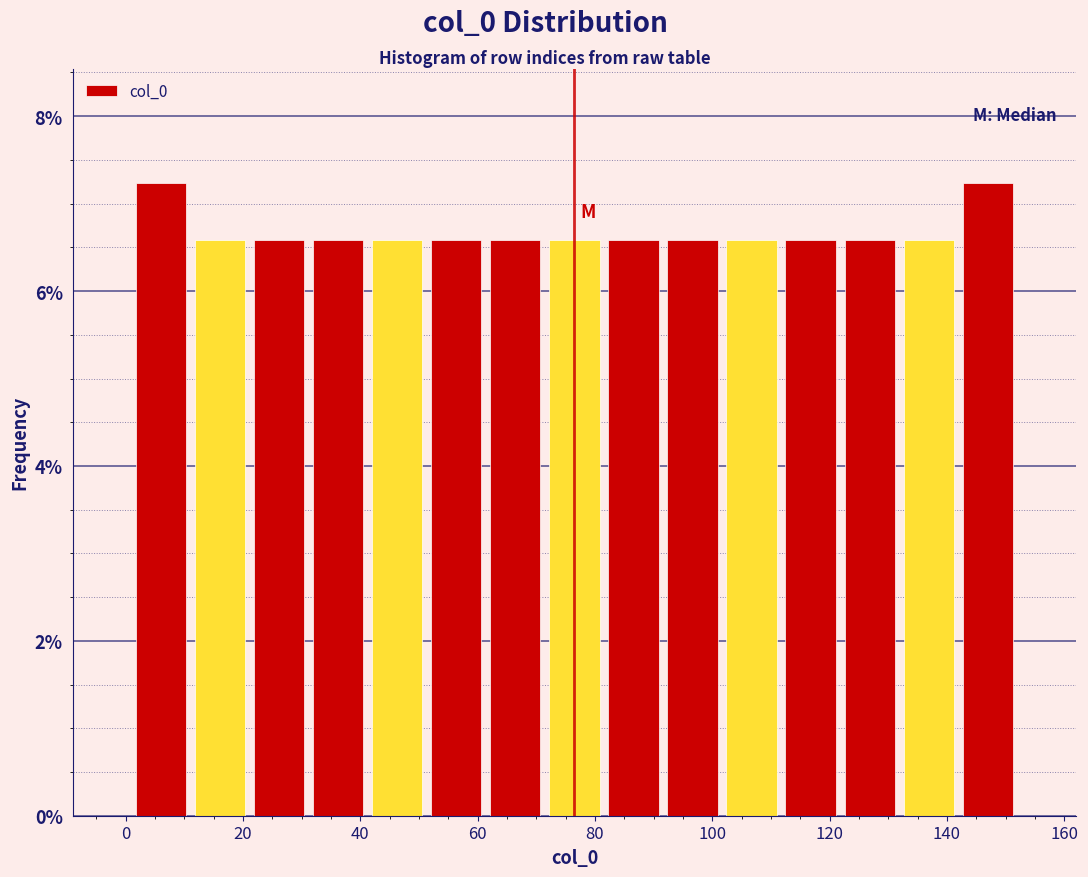

How tall is the bar that spans 42 to 52 on the x-axis? Neither the bar edges nor the heights are printed on the chart, so give them approximately, as read against the axes.

6.6